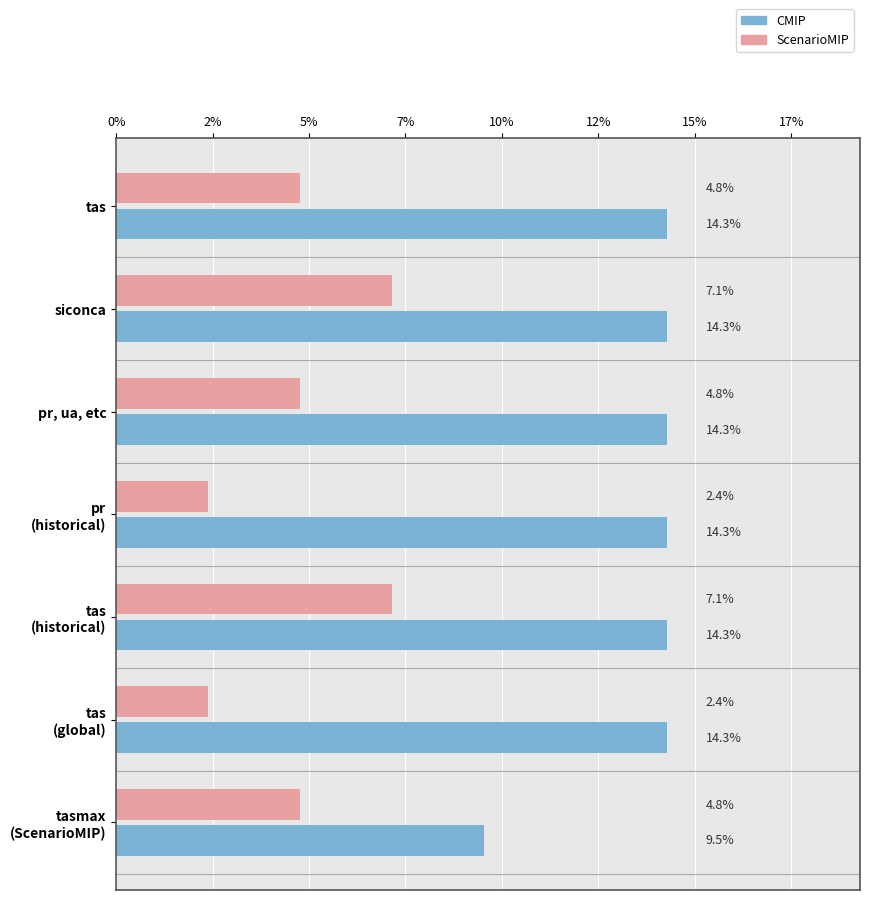

What are all the series names shown in the legend?

CMIP, ScenarioMIP